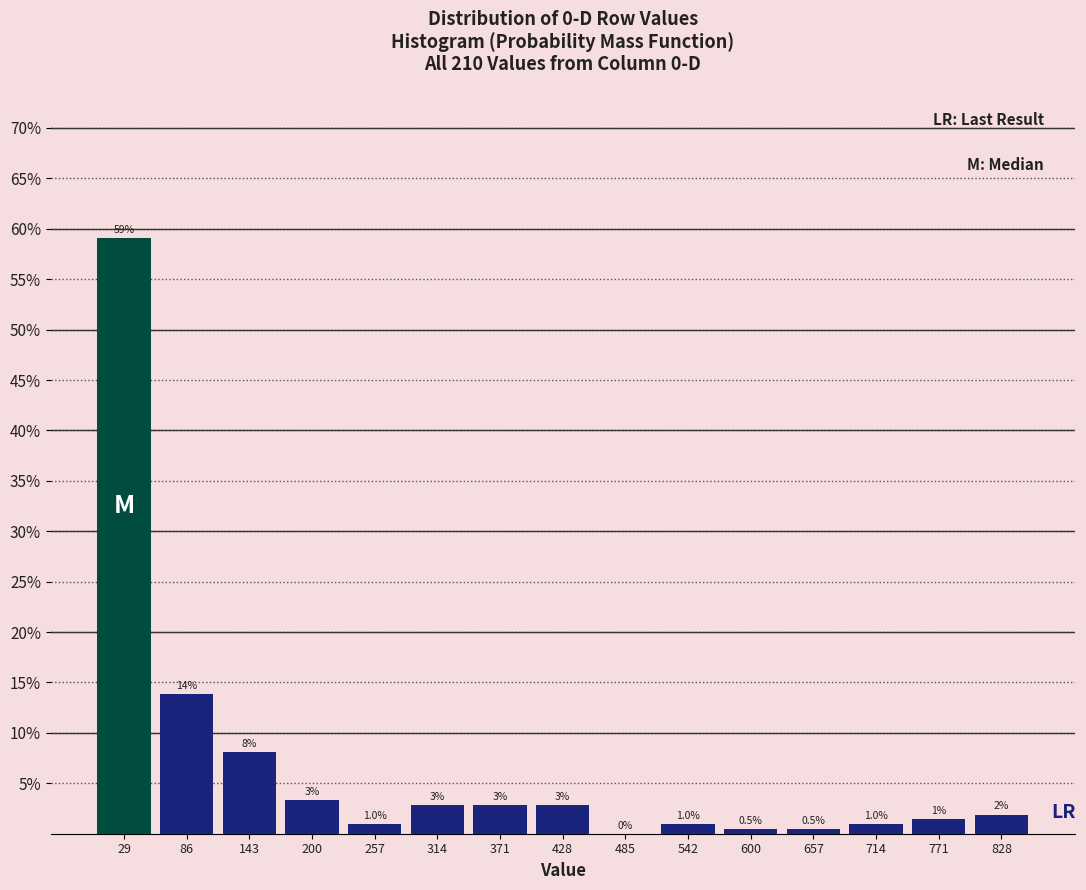

Which range on the x-axis has the tallest bar?

0 to 60